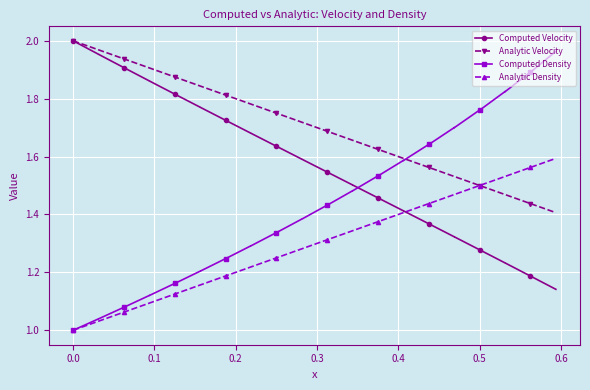

Is this an area chart (filled region under the line)?

No